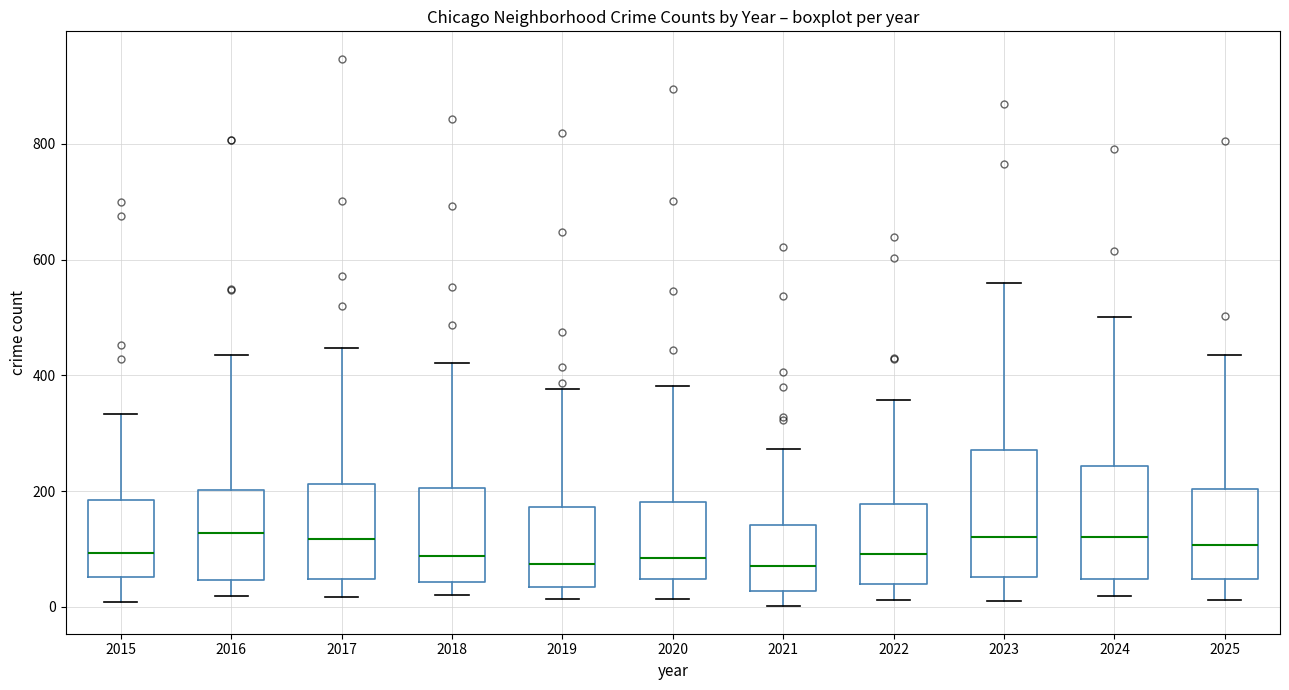

Reading left to right, transcribe this box plot: for each box, give where its median line is, the range the box spans, and where its two whiskers end, as read against the y-axis. The values are not printed on the chart, so give them approximately, as read against the axis.

2015: median 100, box 60 to 180, whiskers 0 to 340
2016: median 120, box 40 to 200, whiskers 20 to 440
2017: median 120, box 40 to 220, whiskers 20 to 440
2018: median 80, box 40 to 200, whiskers 20 to 420
2019: median 80, box 40 to 180, whiskers 20 to 380
2020: median 80, box 40 to 180, whiskers 20 to 380
2021: median 80, box 20 to 140, whiskers 0 to 280
2022: median 100, box 40 to 180, whiskers 20 to 360
2023: median 120, box 60 to 280, whiskers 20 to 560
2024: median 120, box 40 to 240, whiskers 20 to 500
2025: median 100, box 40 to 200, whiskers 20 to 440